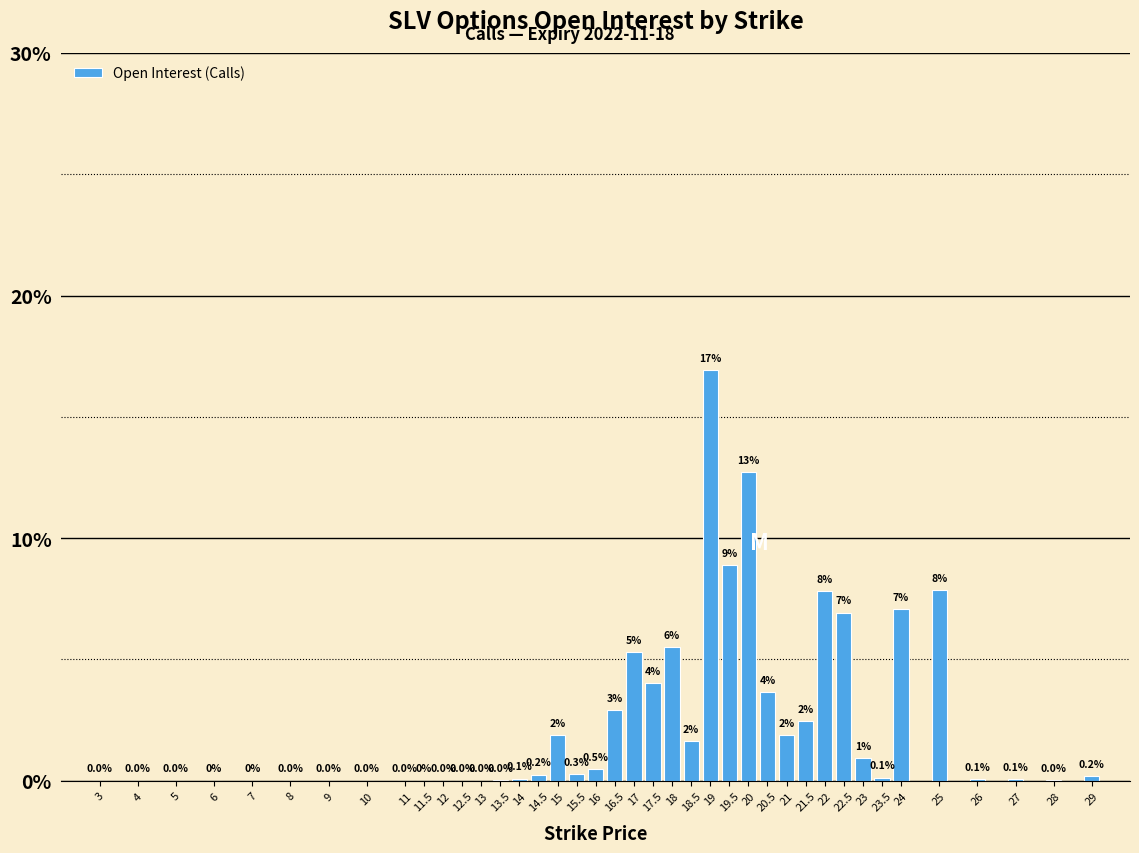

Which label corresponds to the largest value in the chart?

19